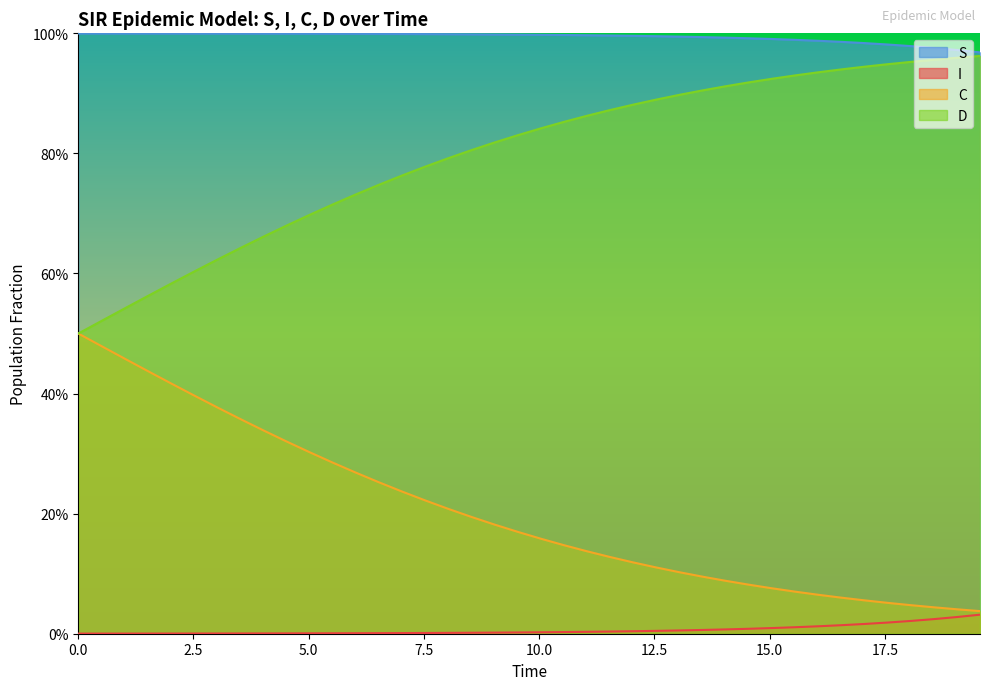

Does the chart display data point markers on the line(s)?

No